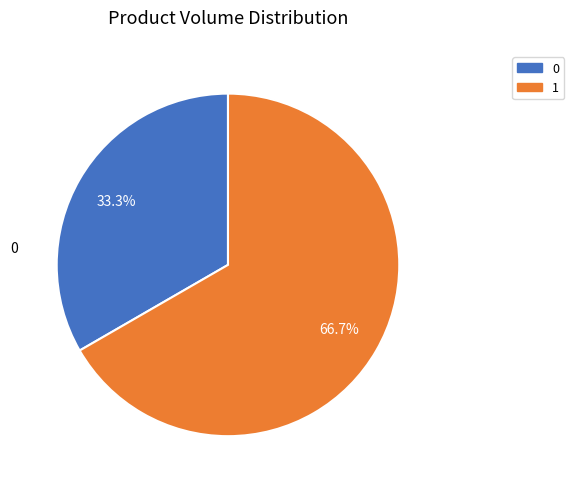

To the nearest percent, what is the difference between the 0 and 1 slice percentages?

33%